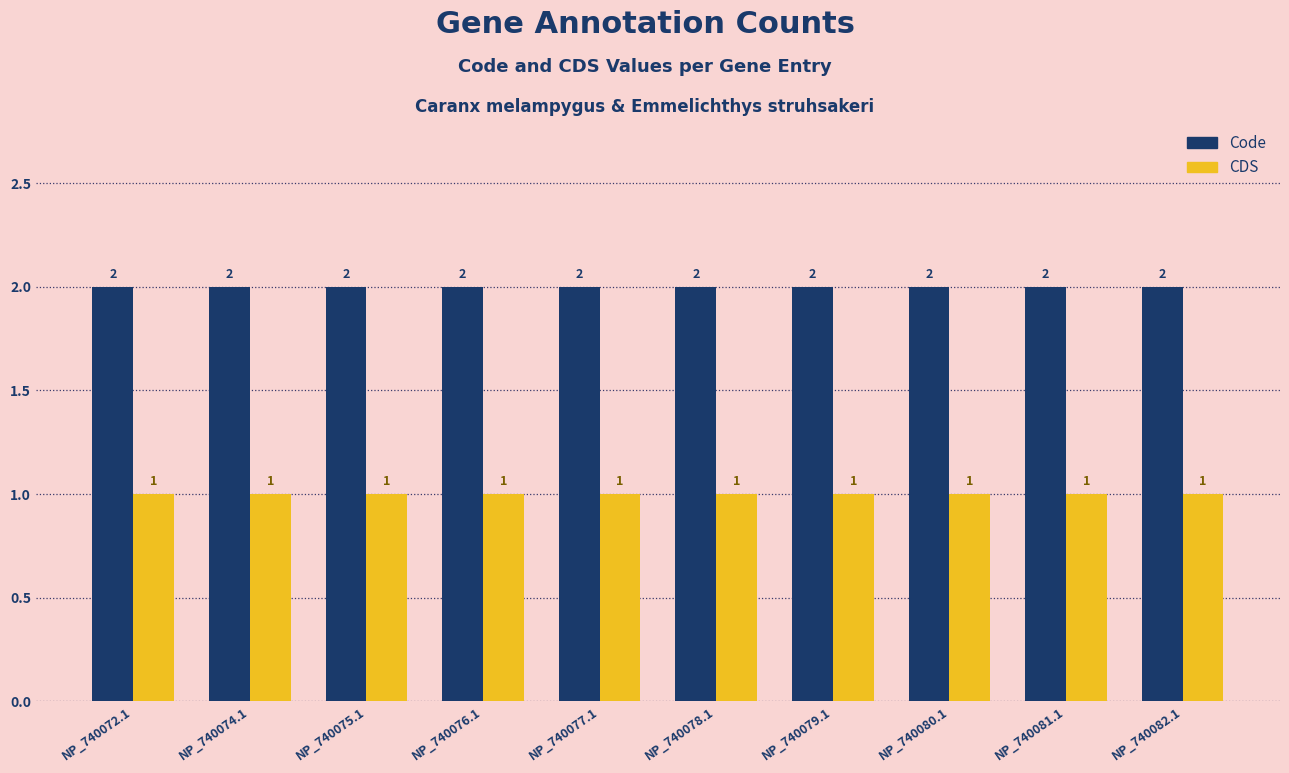

Reading left to right, what are all the values shown in this chart?

Code: 2	2	2	2	2	2	2	2	2	2
CDS: 1	1	1	1	1	1	1	1	1	1